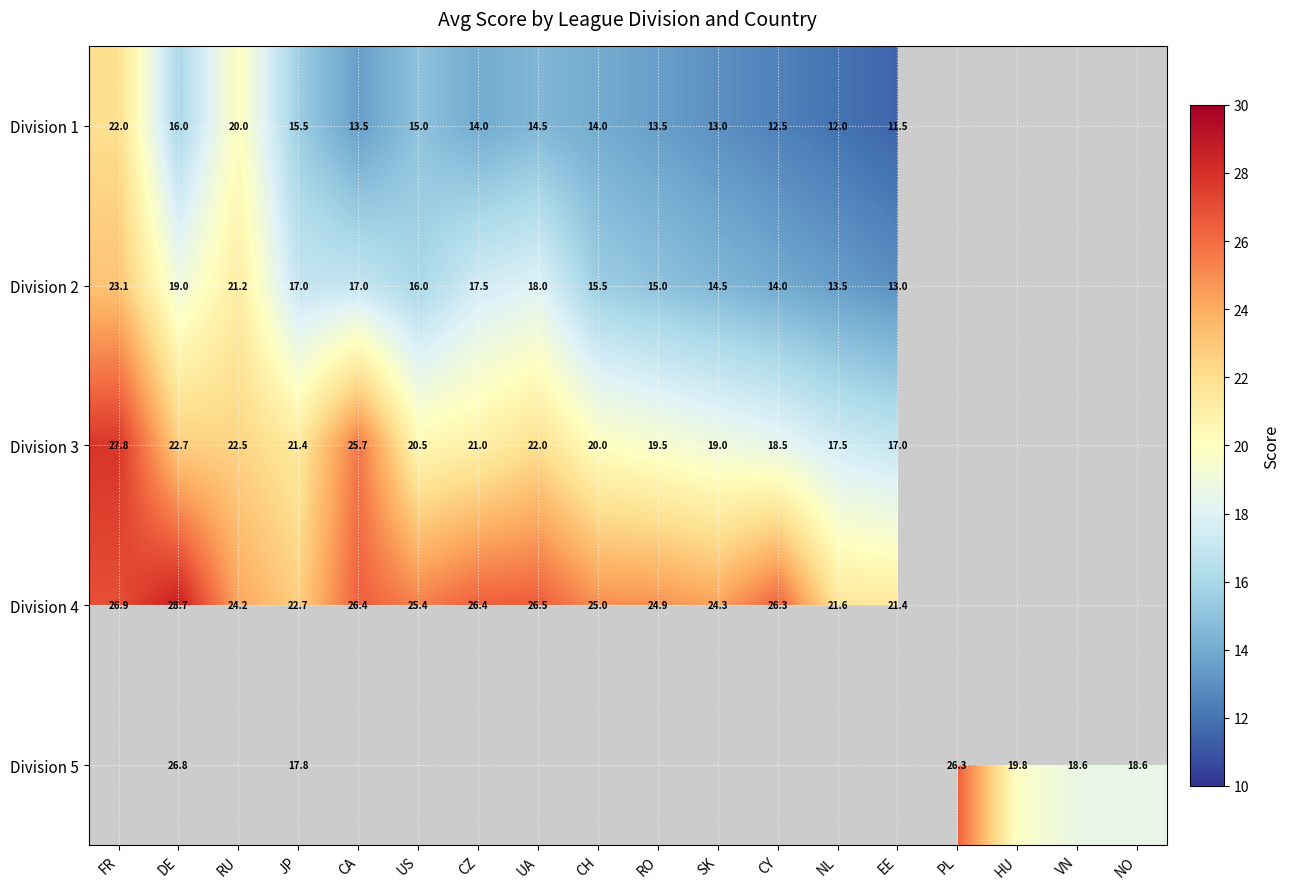

What is the greatest value displayed?

28.7